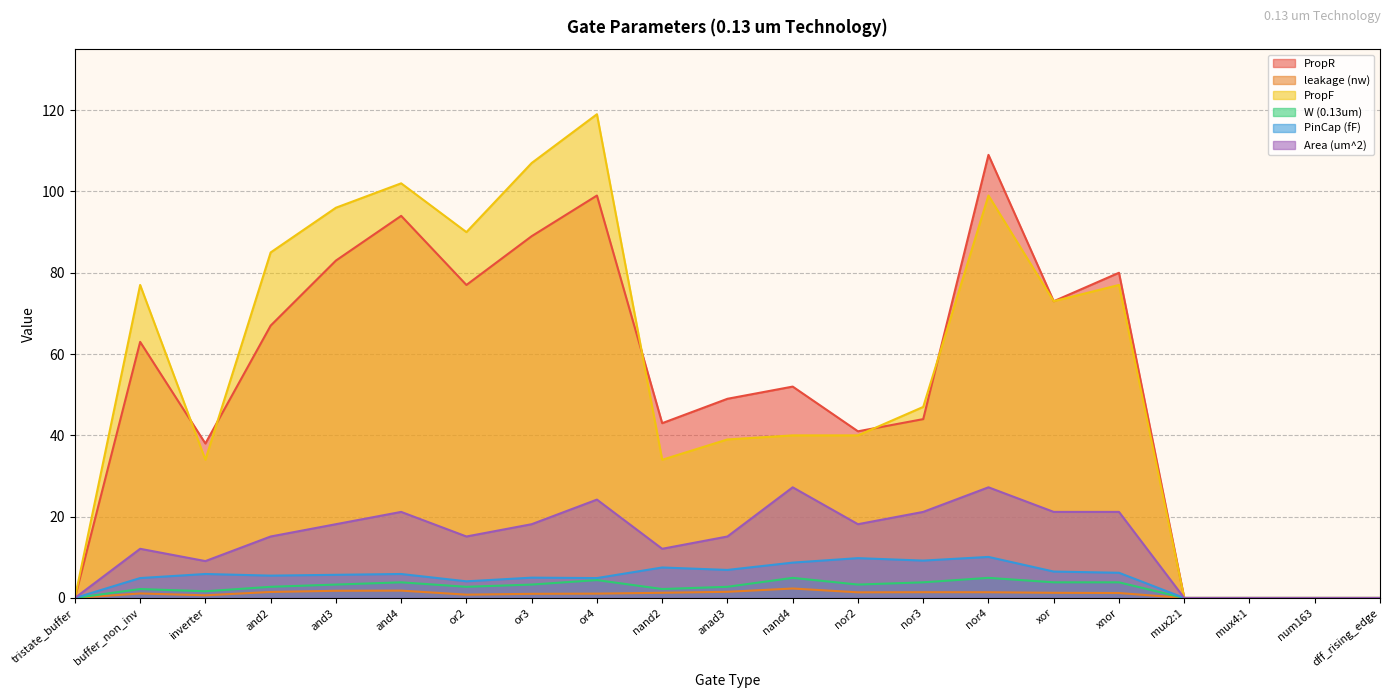

At which category does leakage (nw) reach its first local valley?

inverter